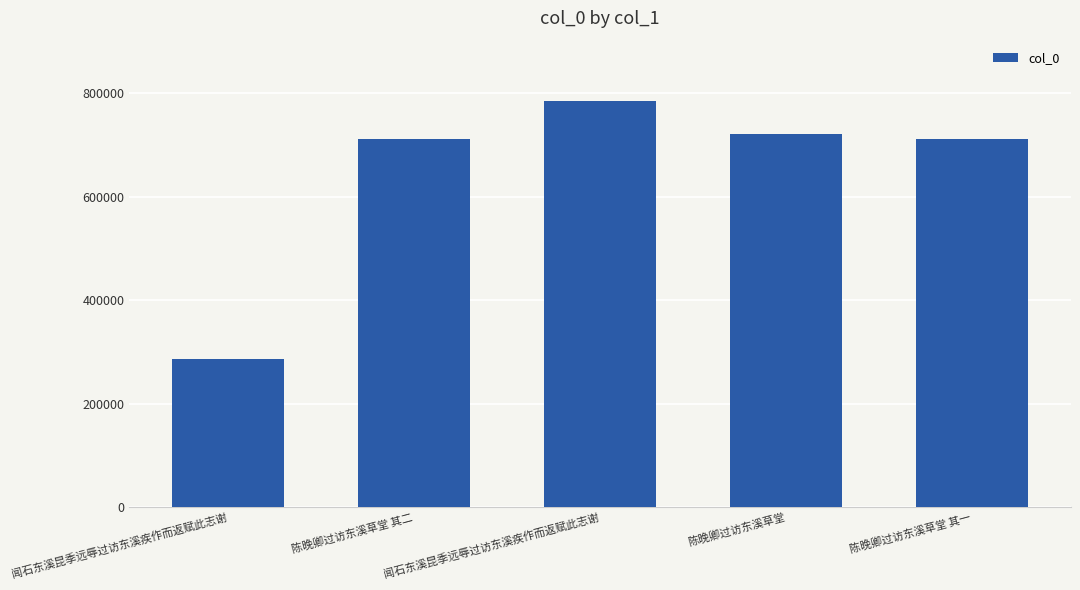

Does the chart contain any negative values?

No